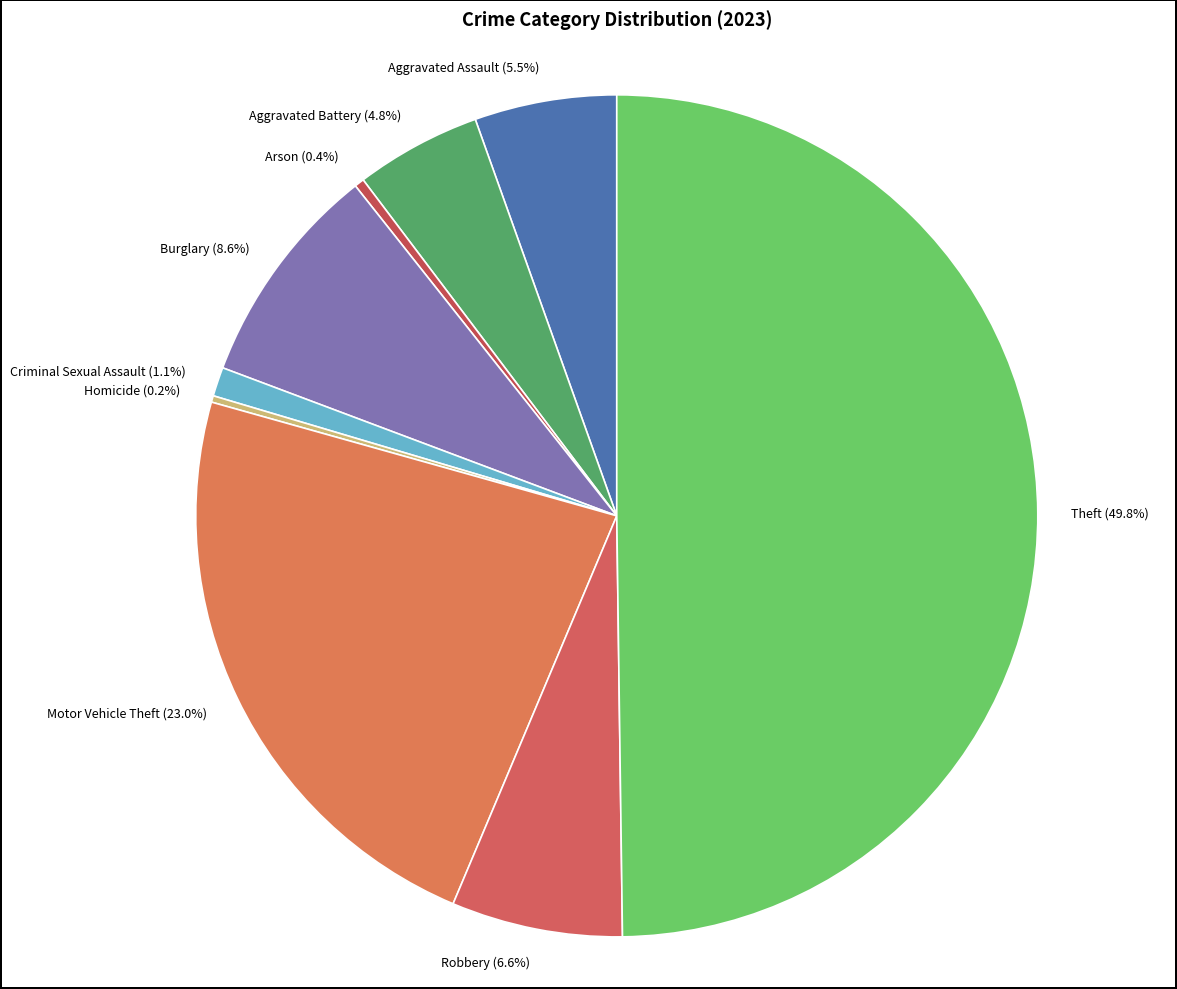

Do Robbery (6.6%) and Burglary (8.6%) together represent more than half of the pie?

No